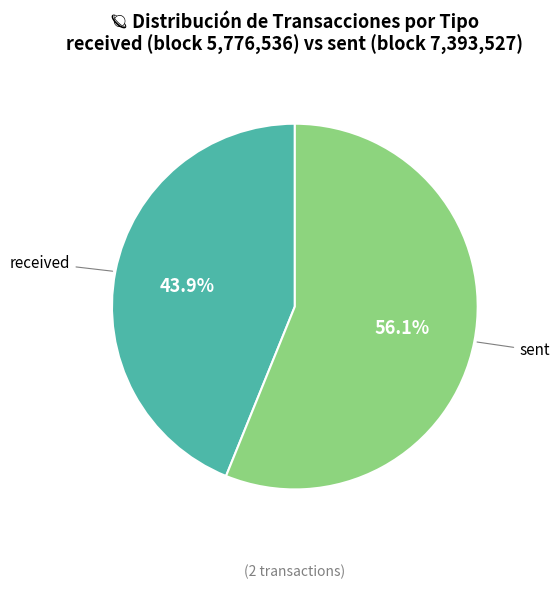

Is there any slice that represents more than half of the pie?

Yes